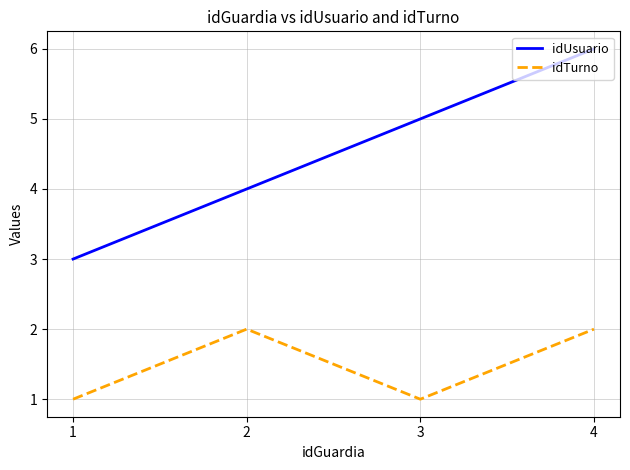

What is the sum of the idTurno values at 3 and 2?

3